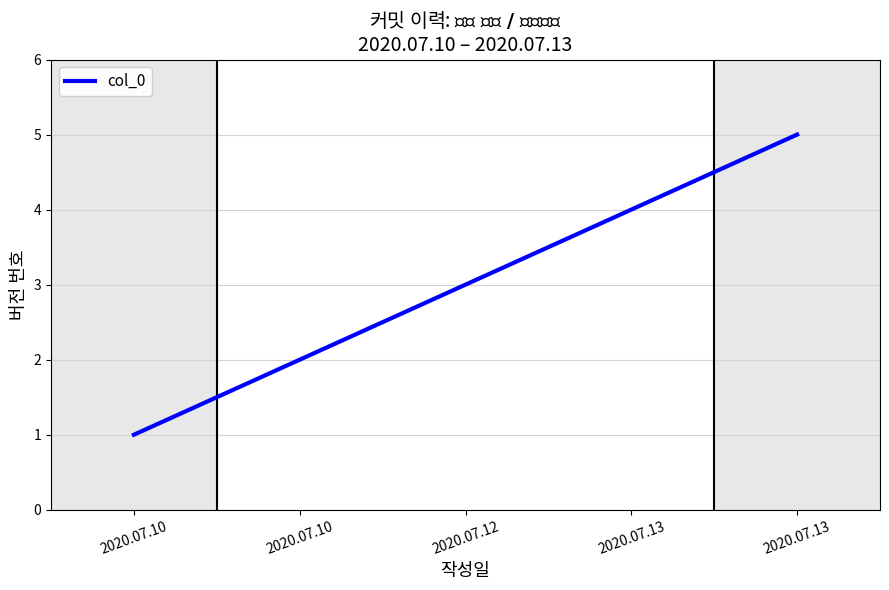

How many lines are shown in the chart?

1